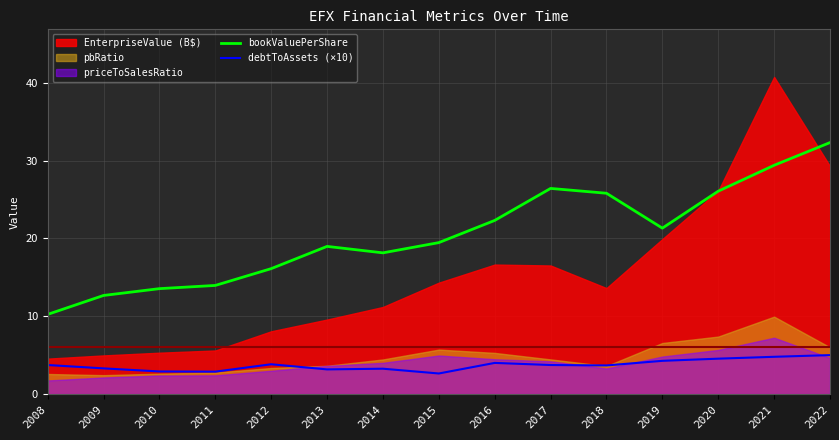

True or false: debtToAssets (×10) and bookValuePerShare cross at least once.

False